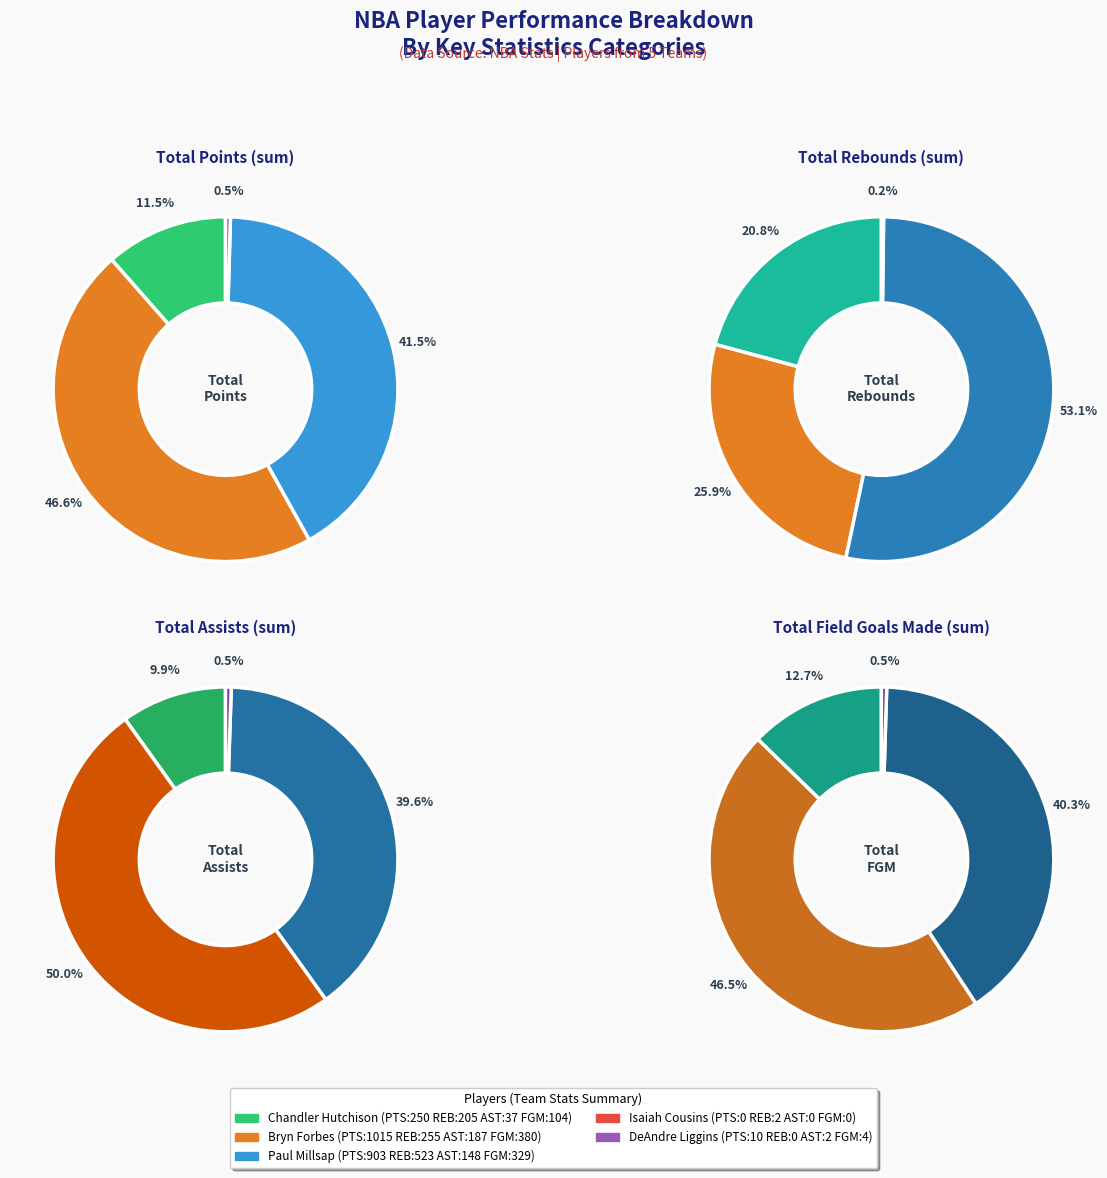

How many segments does this pie chart have?

5